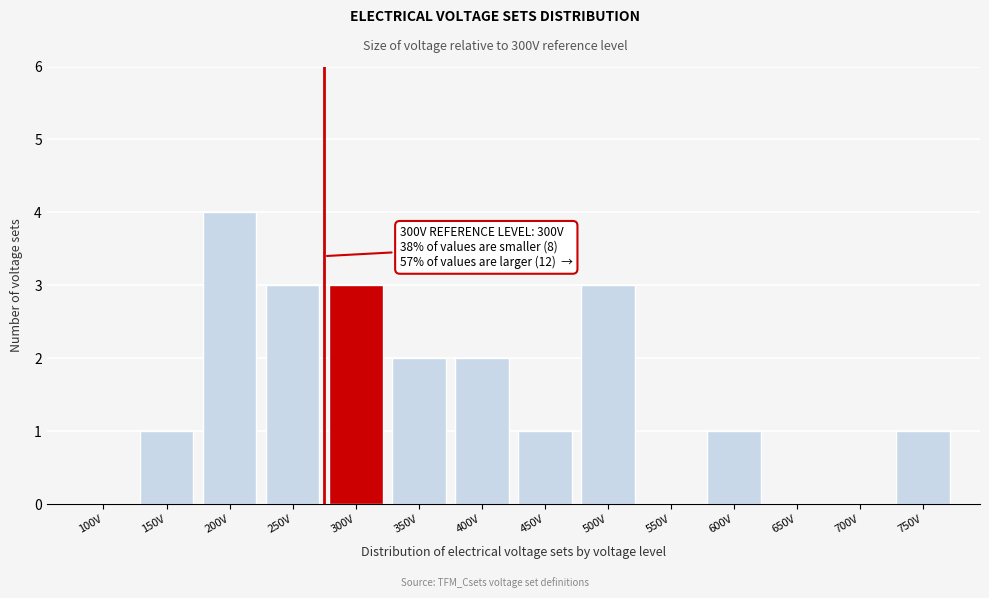

Reading left to right, extract all data points from this chart.

100V=0	150V=1	200V=4	250V=3	300V=3	350V=2	400V=2	450V=1	500V=3	550V=0	600V=1	650V=0	700V=0	750V=1